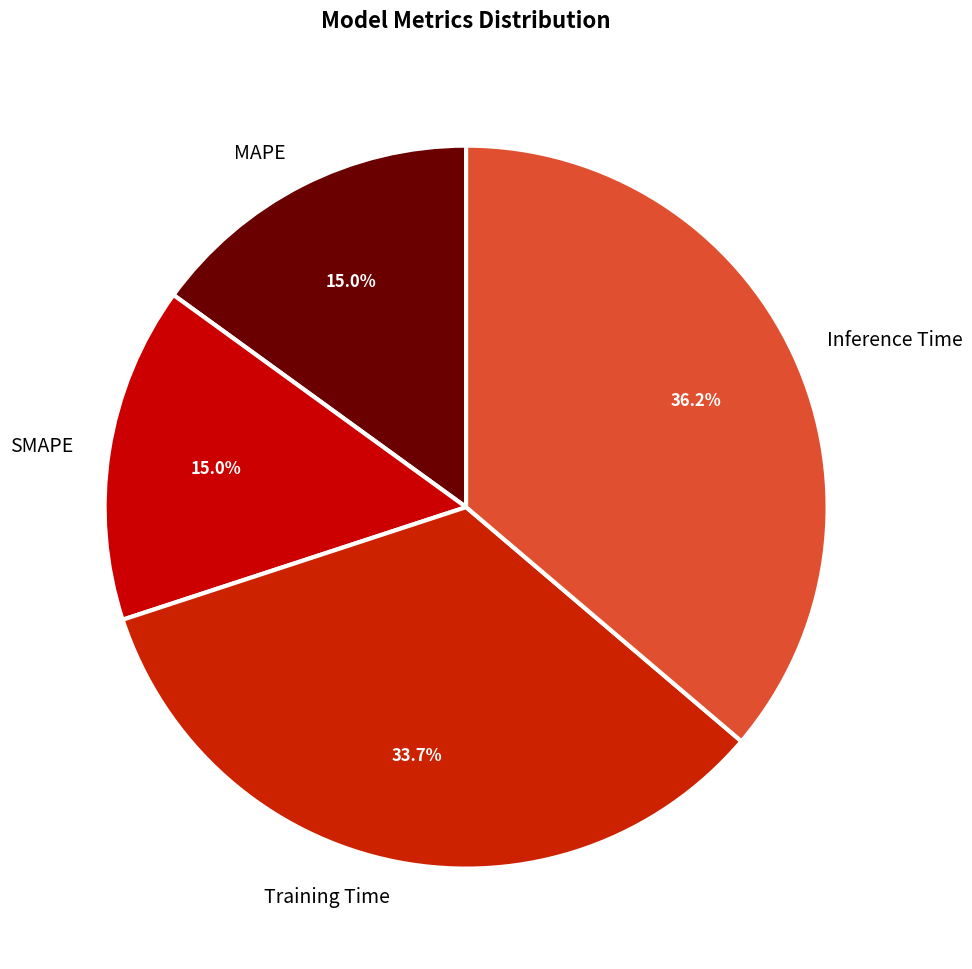

Is it true that Training Time is 34% of the pie?

True